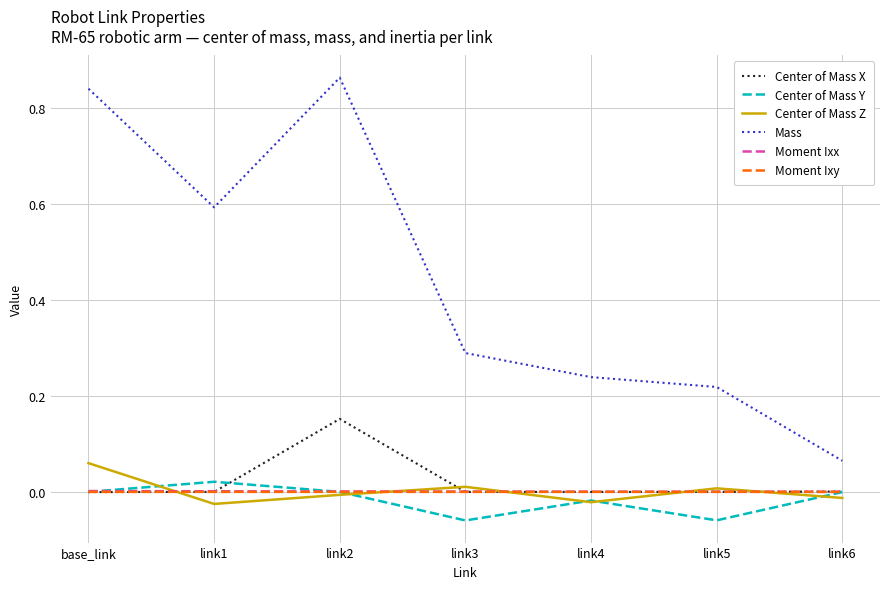

Between which two adjacent categories do Center of Mass Y and Center of Mass Z first intersect?

base_link and link1